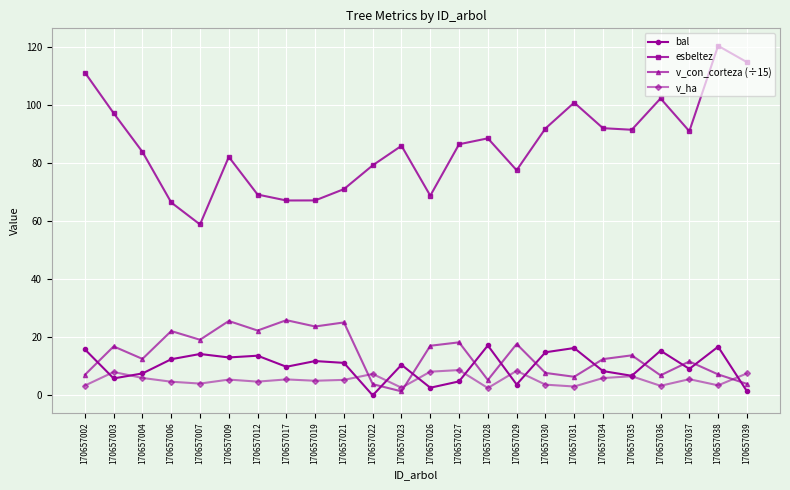

What are all the series names shown in the legend?

bal, esbeltez, v_con_corteza (÷15), v_ha